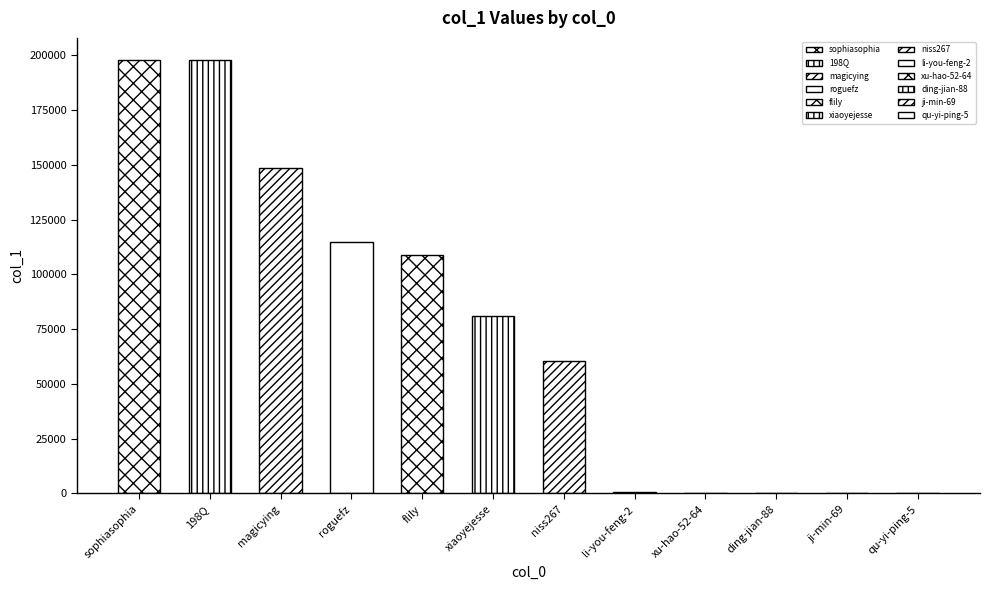

True or false: the data shows 1 at junglevenus.

False